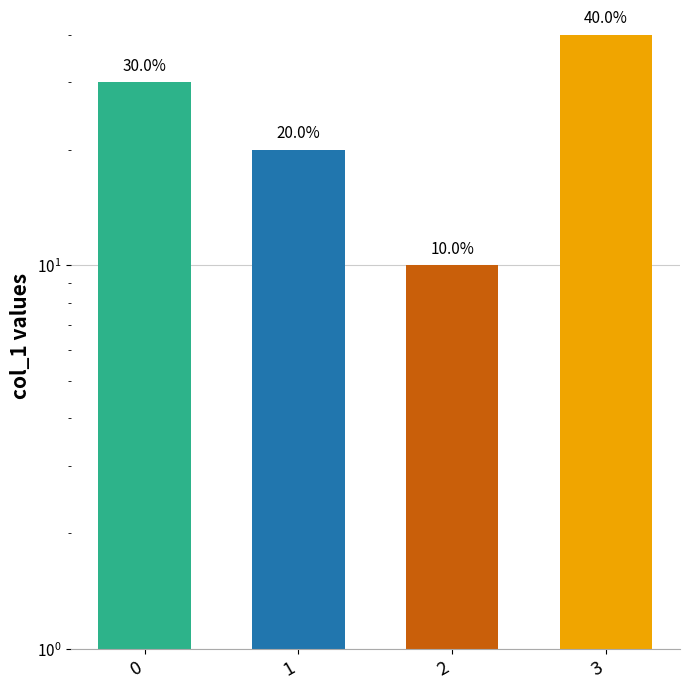

How many data points are less than 30?

2